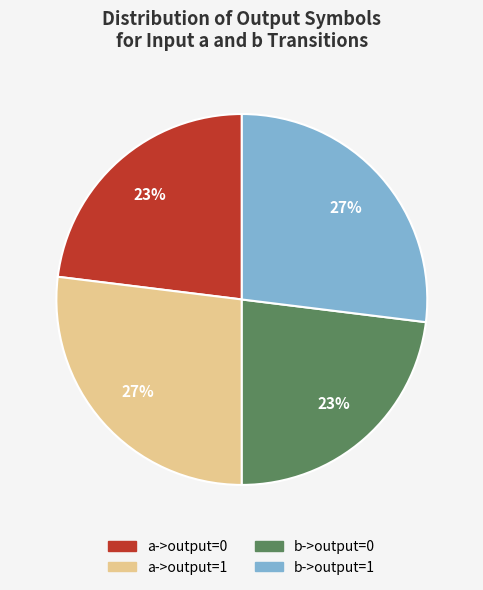

To the nearest percent, what portion does b->output=1 represent?

27%